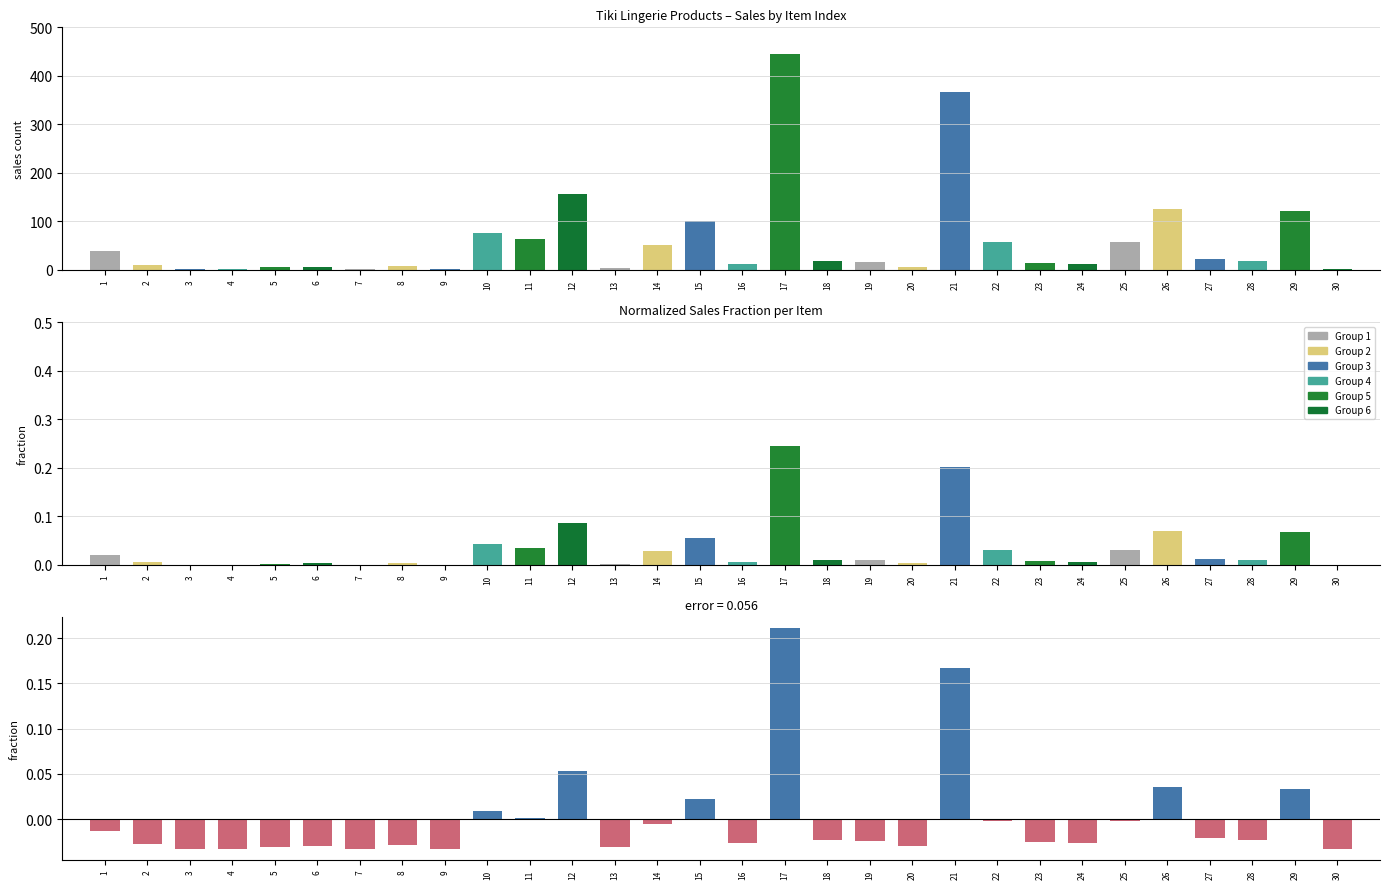

Does the chart contain any negative values?

Yes